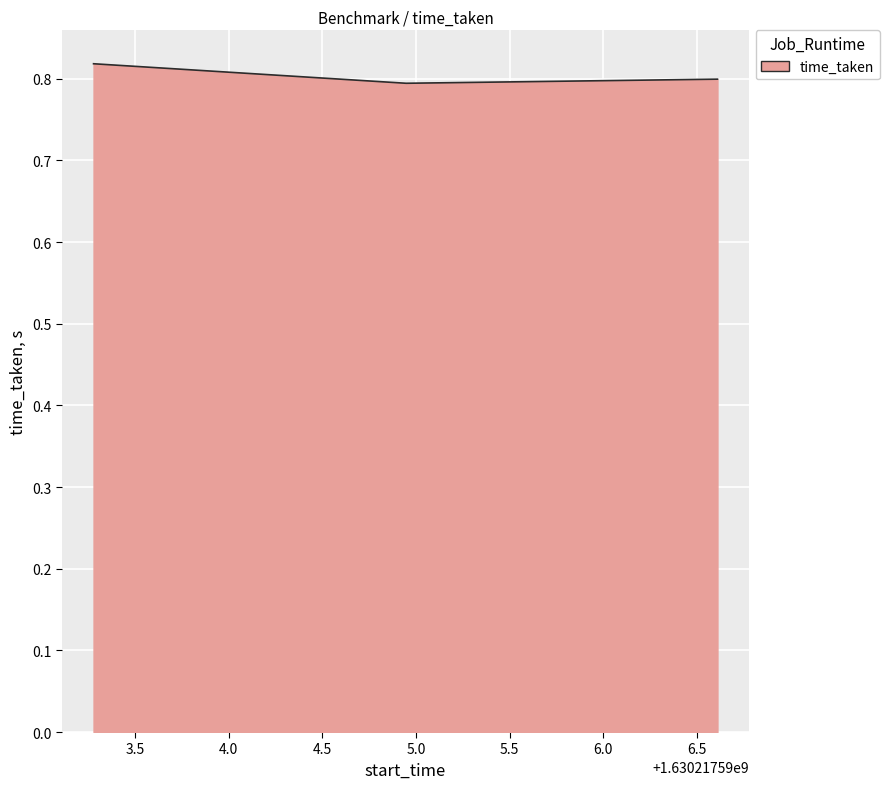

How many values are between 0 and 1?

3